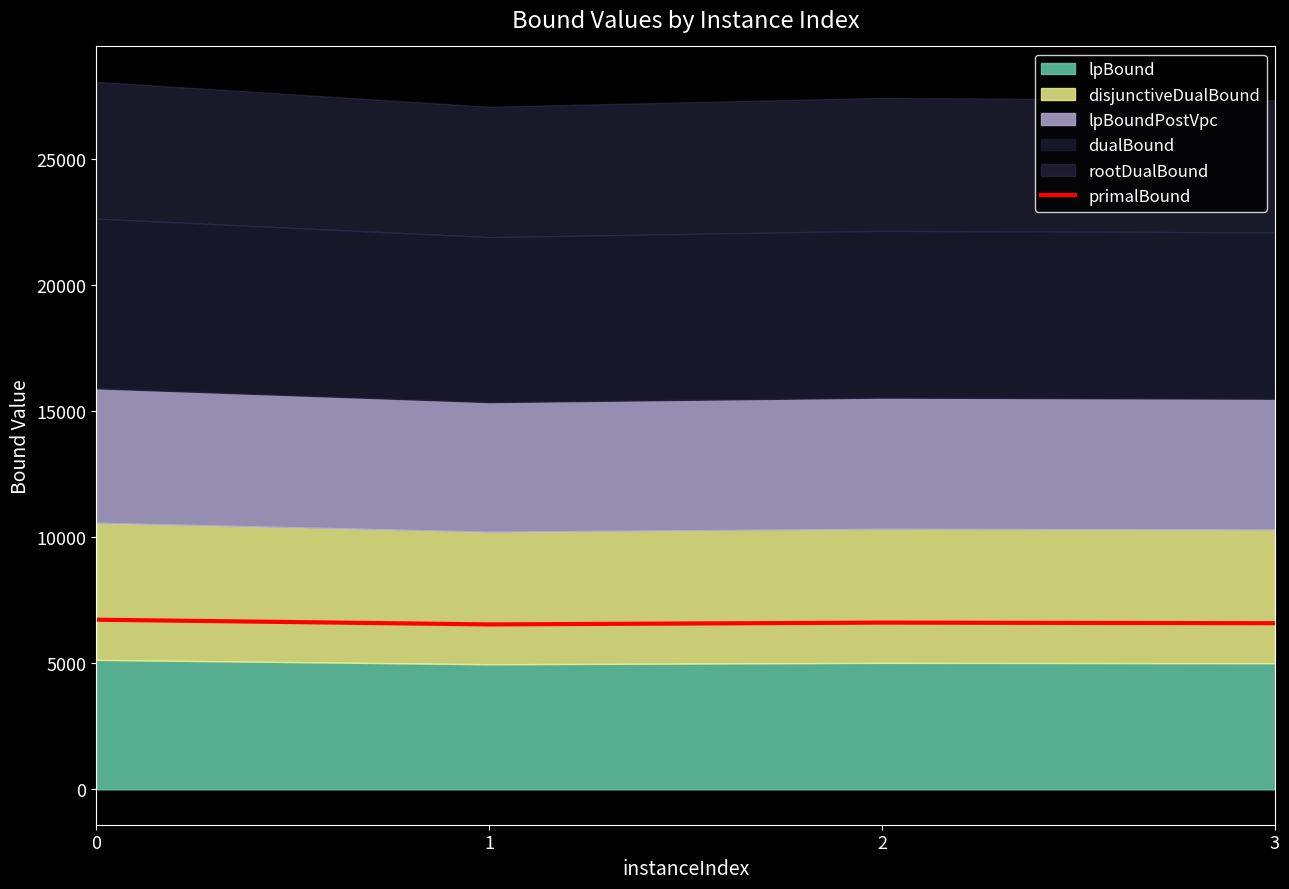

How many values exceed 6615?

1